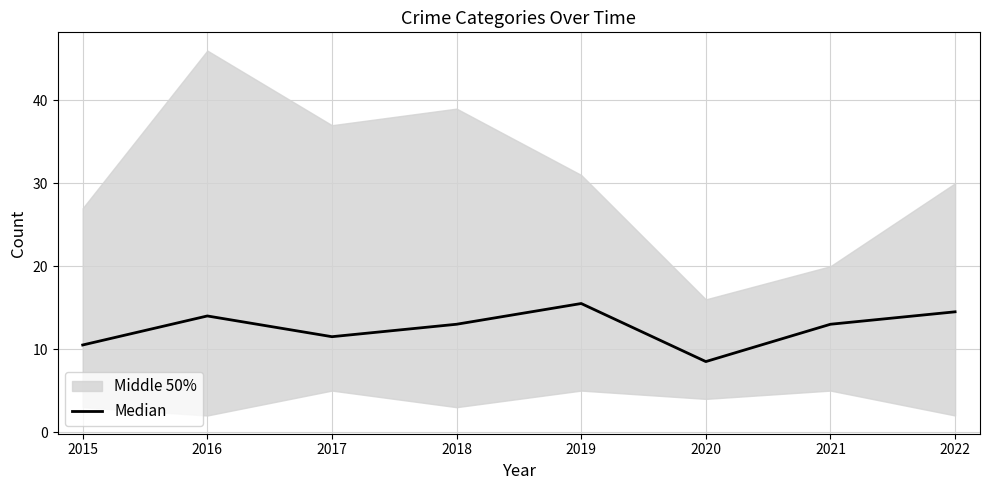

How many lines are shown in the chart?

1